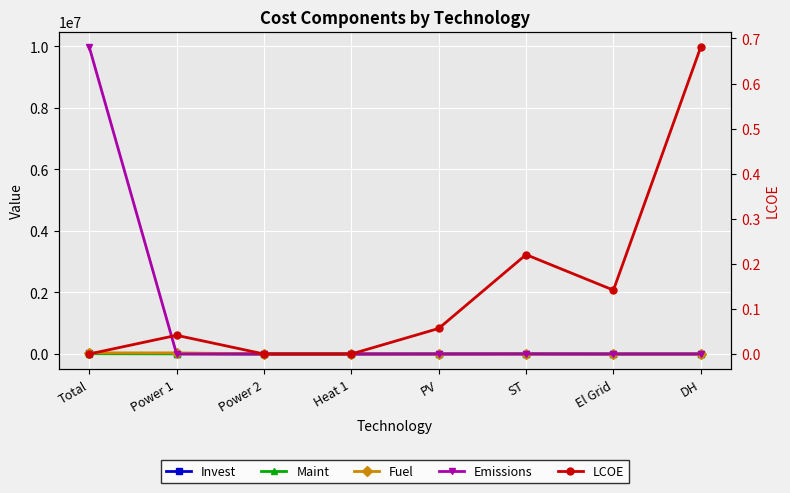

How many lines are shown in the chart?

5